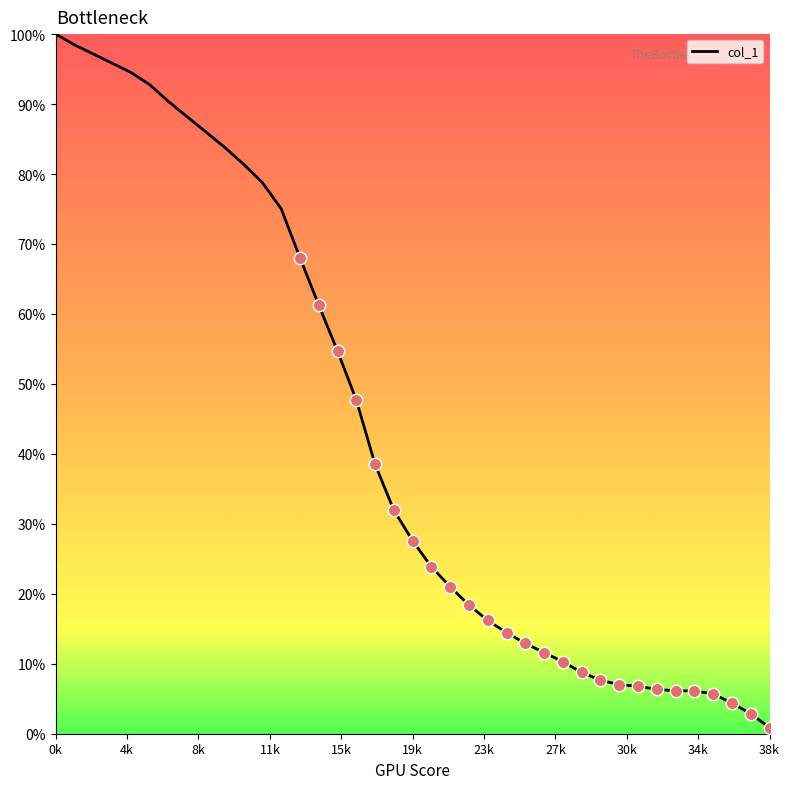

What is the maximum value shown in the chart?

100.0